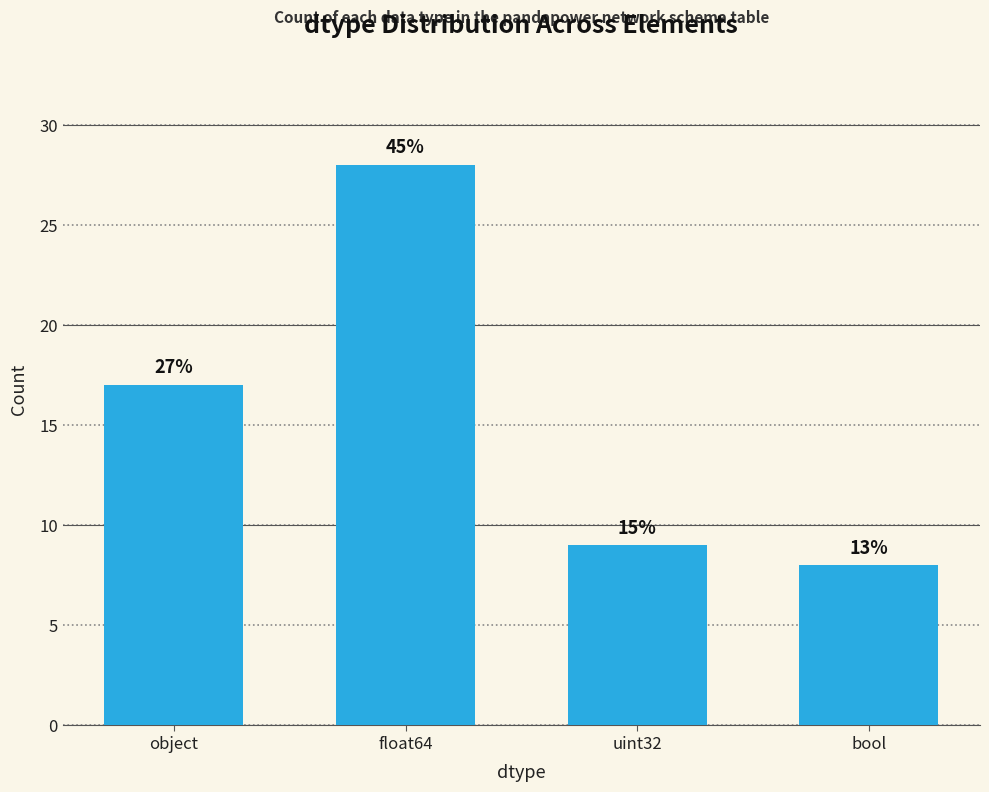

What is the sum of the values at bool and object?

25